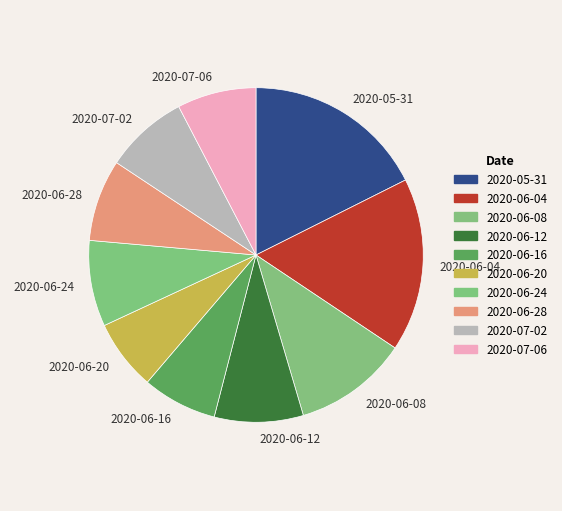

True or false: 2020-06-16 accounts for 7% of the total.

True